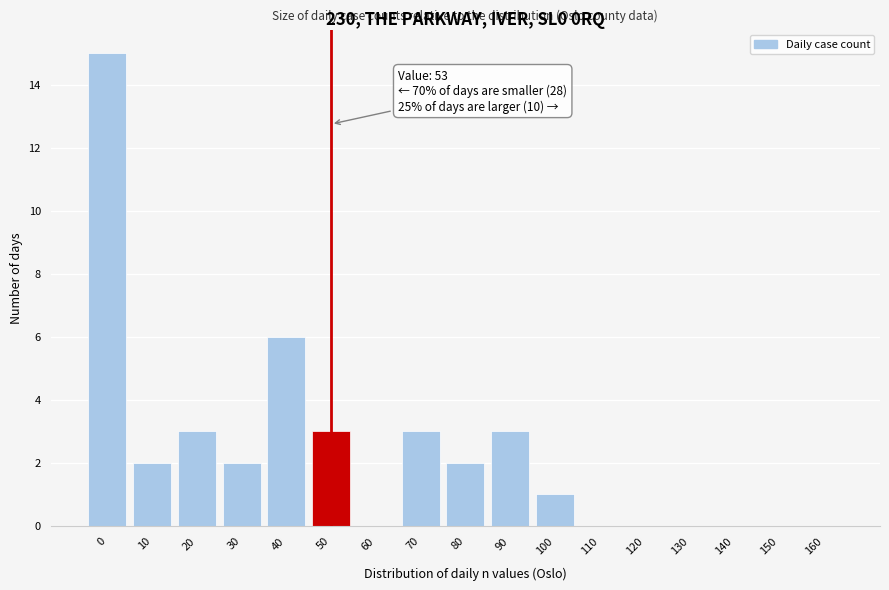

Reading left to right, extract all data points from this chart.

0=15	10=2	20=3	30=2	40=6	50=3	60=0	70=3	80=2	90=3	100=1	110=0	120=0	130=0	140=0	150=0	160=0